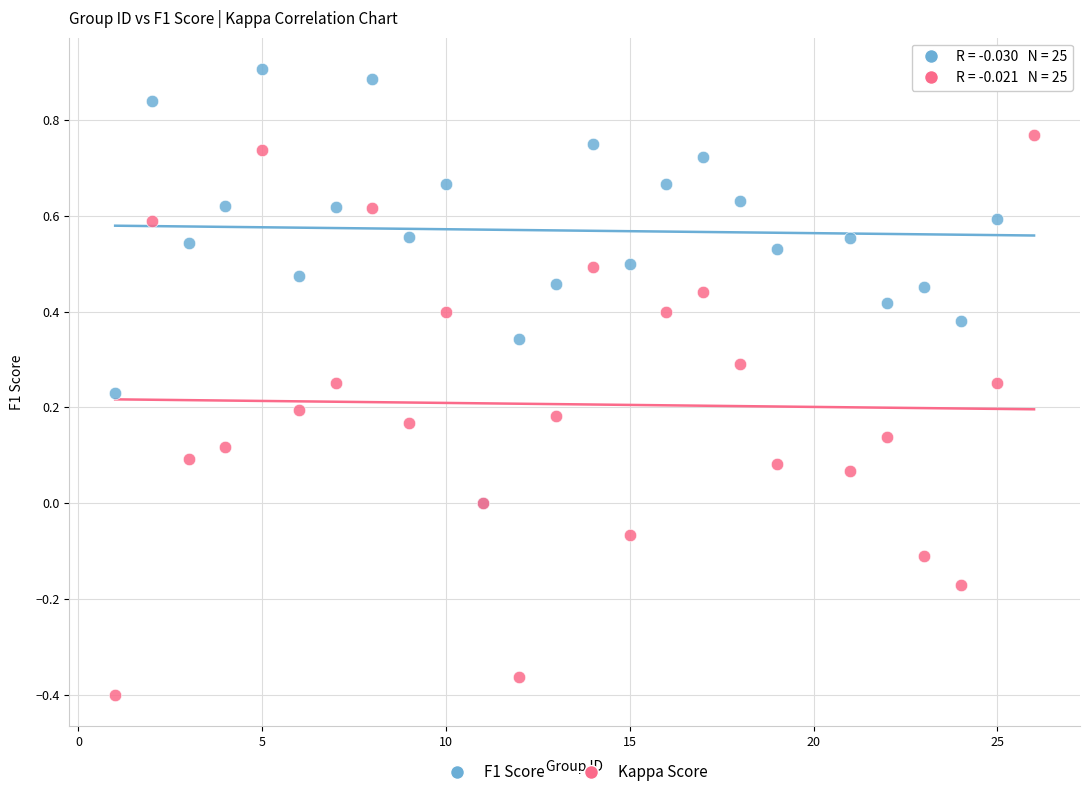

Which series has the widest spread of Y values?

Kappa Score